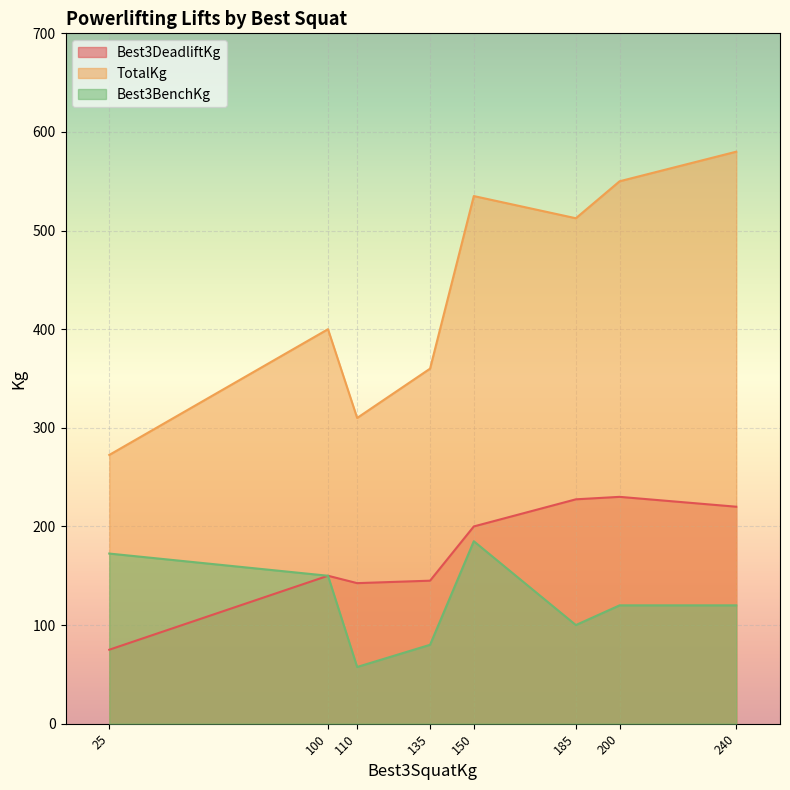

Which series ends up on top after the final intersection of Best3BenchKg and Best3DeadliftKg?

Best3DeadliftKg